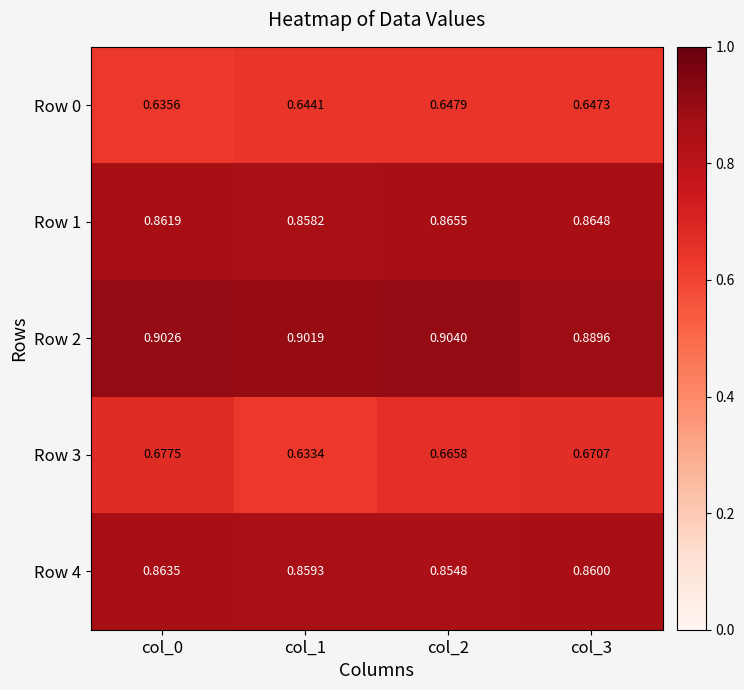

Rank the series at col_2 from lowest to highest value.

Row 0, Row 3, Row 4, Row 1, Row 2